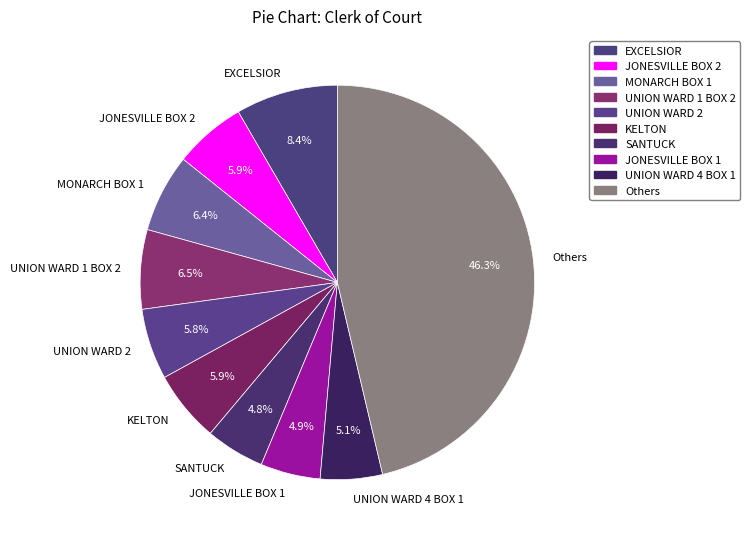

How many segments does this pie chart have?

10